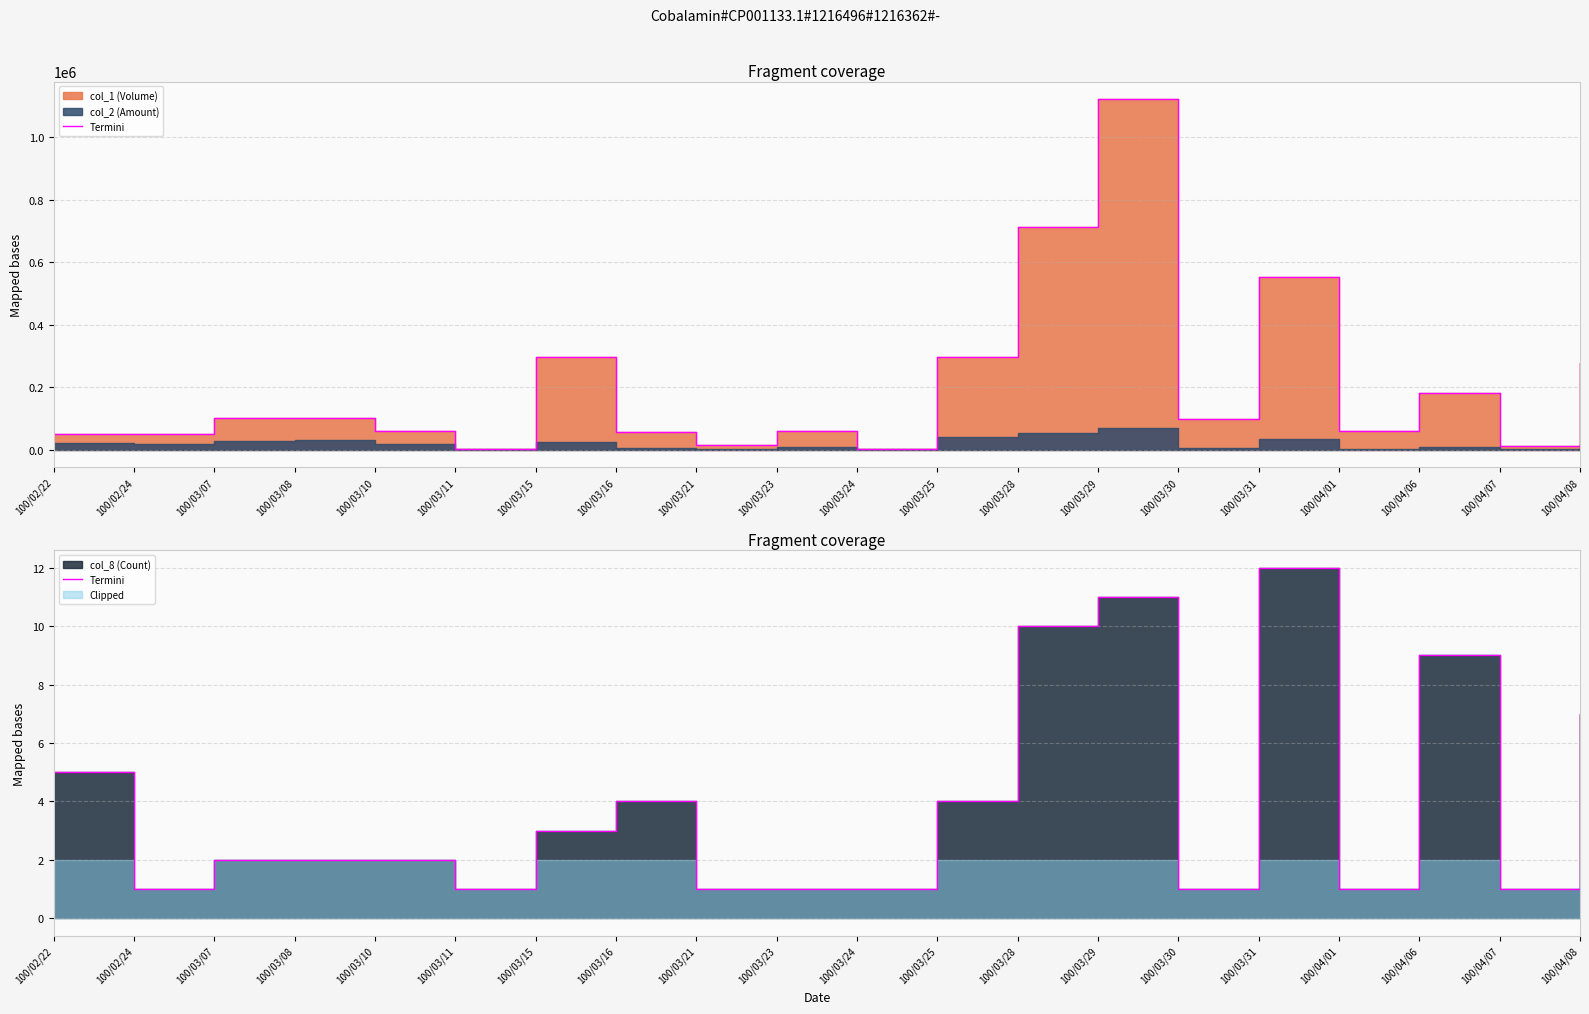

How many lines are shown in the chart?

1